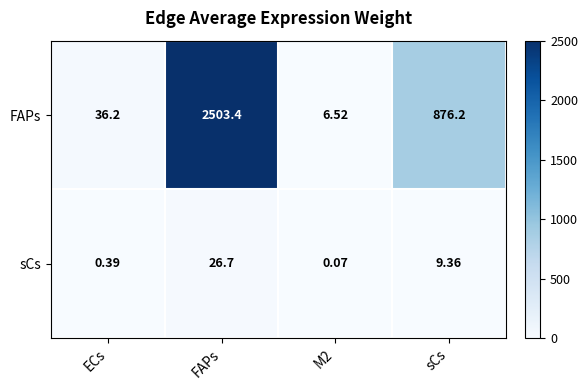

How many data points in FAPs are less than 876?

2